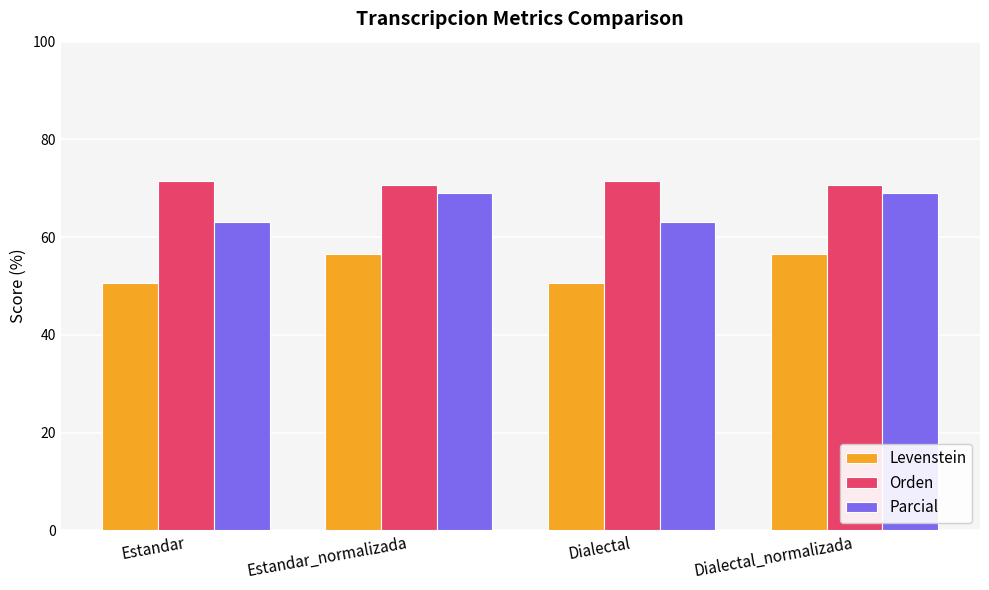

What is the difference between the second highest and minimum values in the Parcial series?

5.8